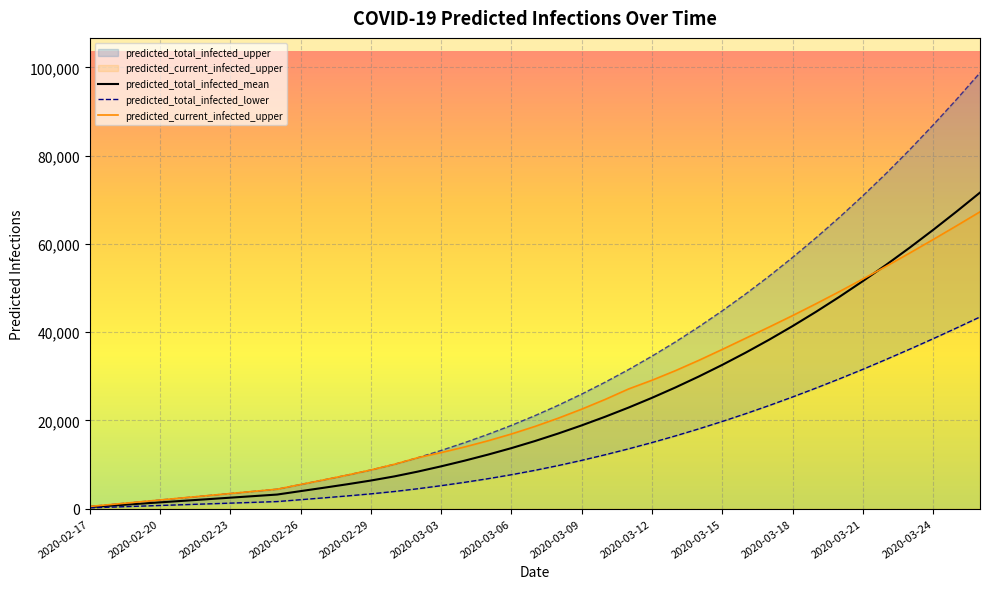

Reading right to left, list all the values displayed in this chart.

predicted_total_infected_mean: 71641	67345	63180	59157	55285	51568	48010	44611	41371	38289	35362	32585	29953	27464	25115	22904	20825	18868	17029	15309	13713	12241	10867	9584	8387	7300	6365	5527	4735	3964	3189	2835	2481	2126	1772	1417	1063	709	354
predicted_total_infected_lower: 43445	40952	38512	36140	33827	31574	29414	27323	25306	23370	21516	19757	18077	16482	14972	13549	12207	10937	9761	8674	7682	6781	5958	5199	4503	3878	3346	2878	2442	2021	1599	1421	1243	1066	888	710	533	355	177
predicted_current_infected_upper: 67282	64107	60994	57934	54948	52041	49198	46436	43751	41157	38622	36085	33611	31267	29098	27119	24747	22543	20500	18621	16913	15374	13973	12696	11537	10043	8758	7607	6521	5464	4401	3912	3423	2934	2445	1956	1467	978	489